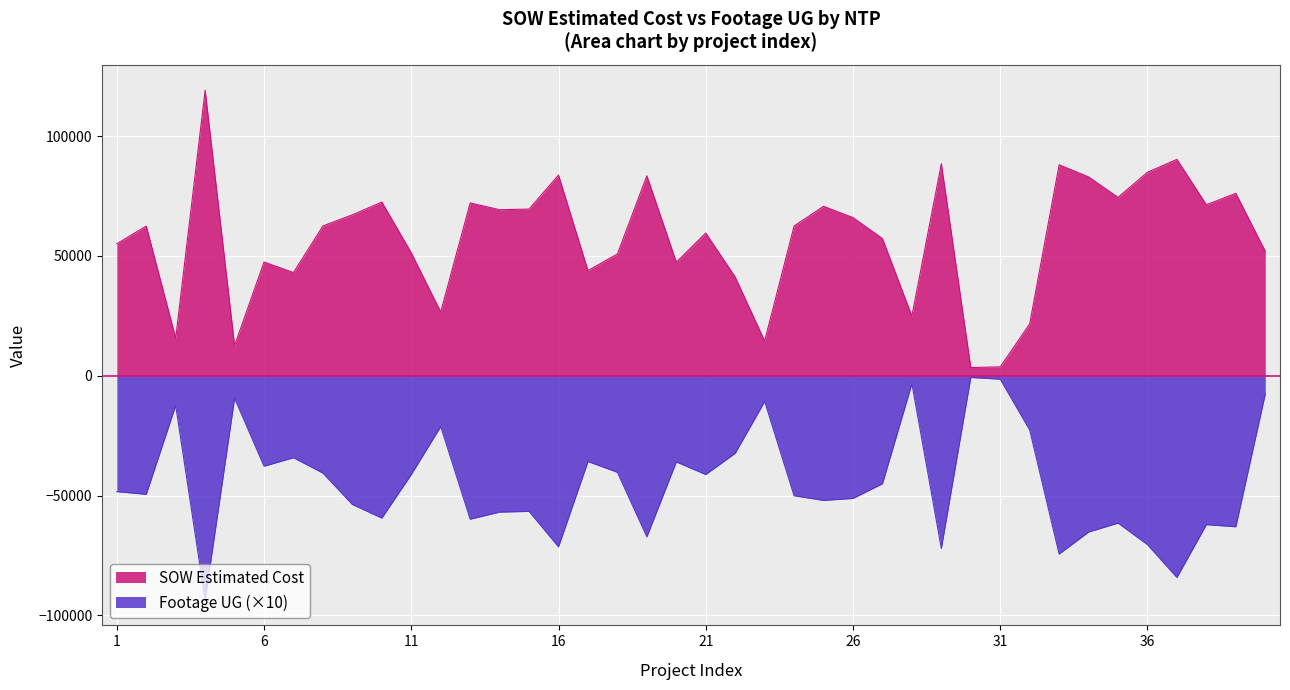

What is the sum of all Footage UG values?

-1796960.0